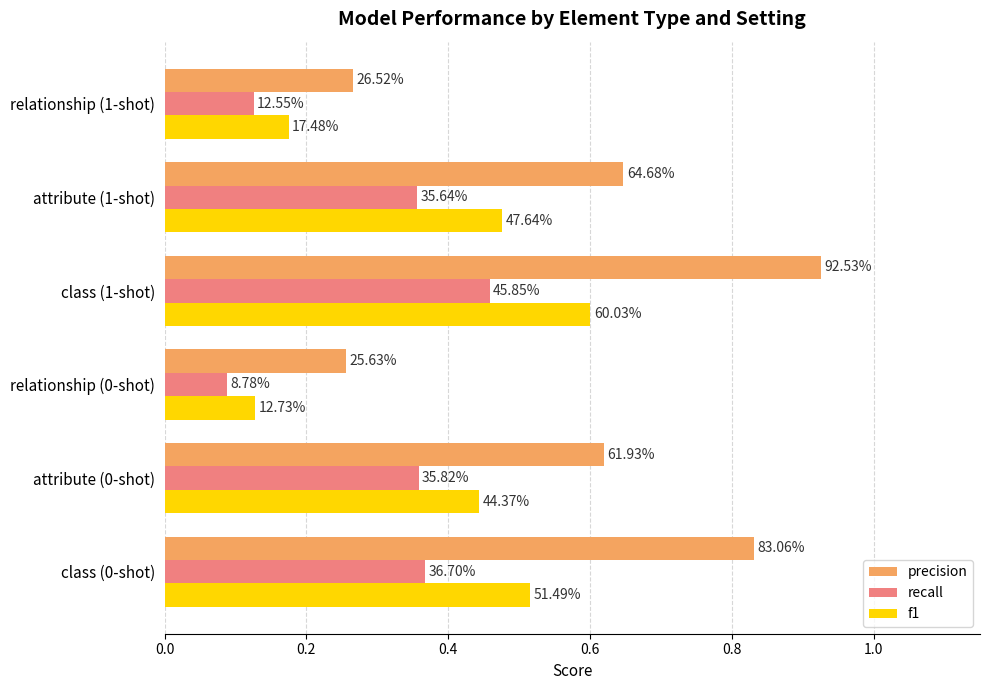

What are all the series names shown in the legend?

precision, recall, f1